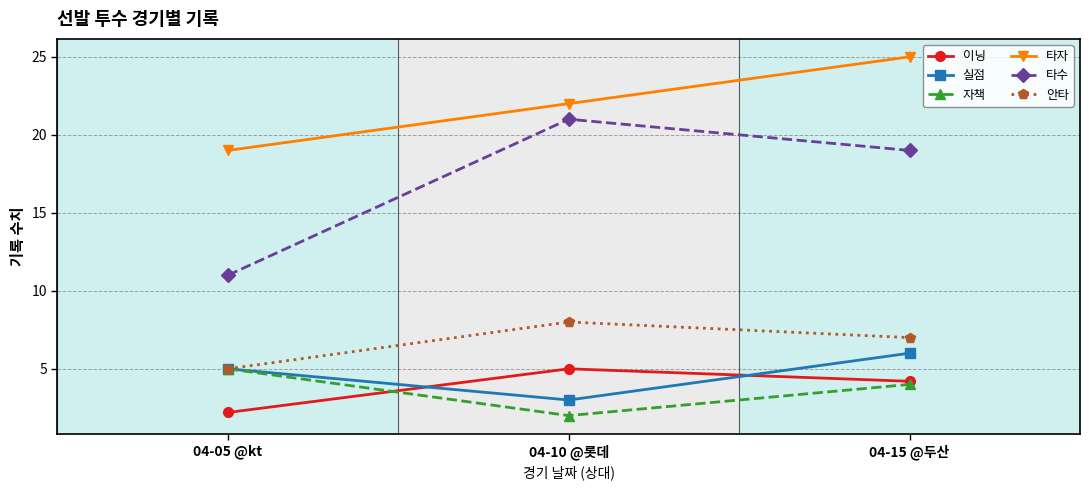

Which series has the largest total across all categories?

타자